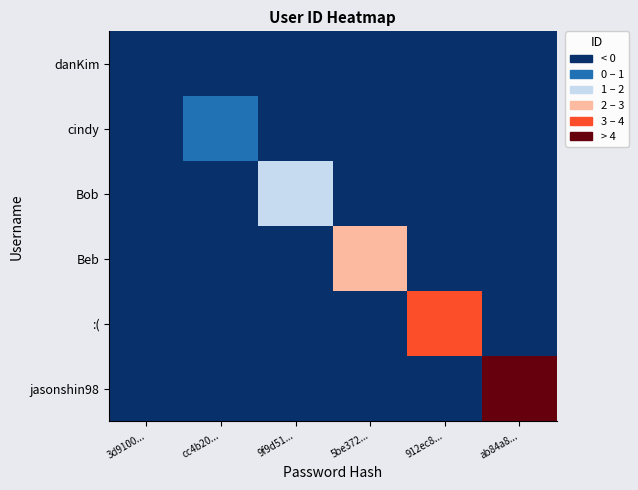

At which category does the chart reach its peak across all series?

ab84a8...